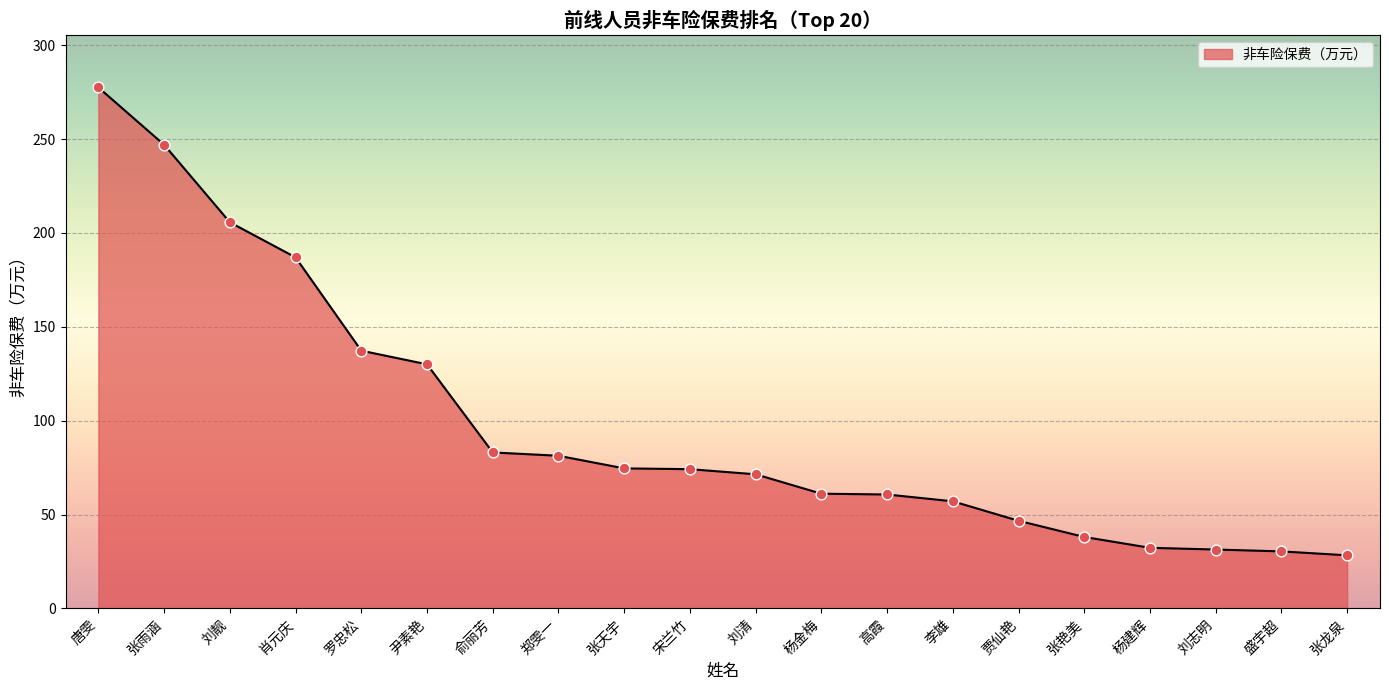

Approximately how many times larger is the value at 张龙泉 compared to 盛宇超?

0.9